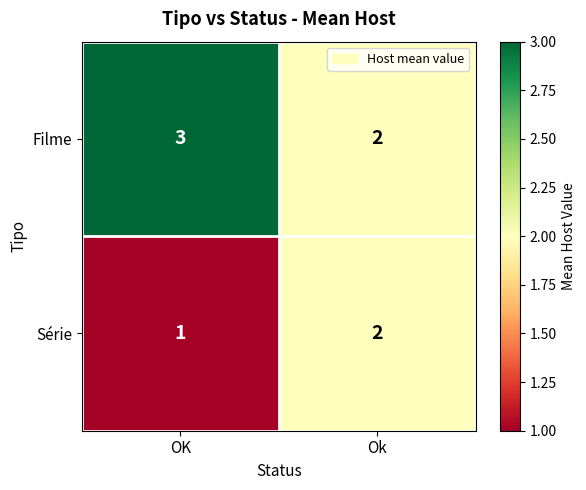

Which label corresponds to the largest value in the chart?

OK